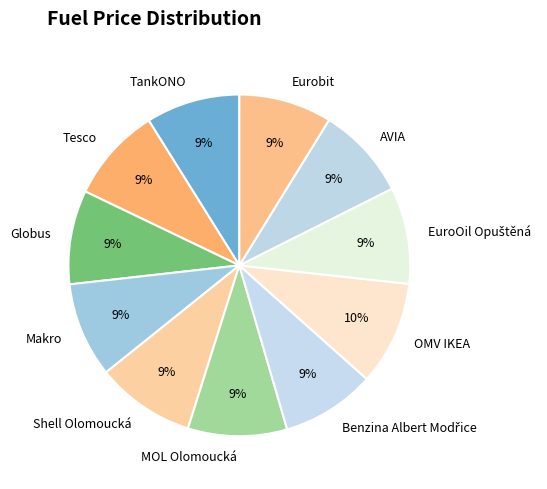

The OMV IKEA slice represents 22% of the pie. True or false?

False